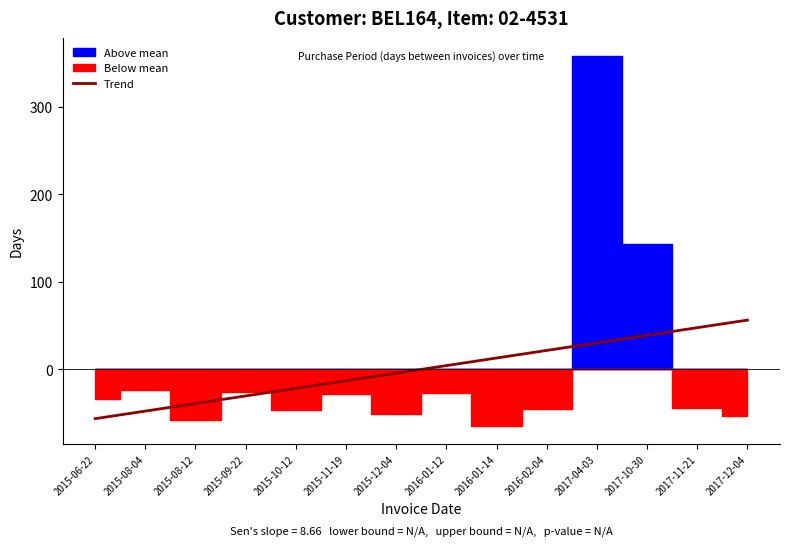

What is the lowest value of the Trend series?

-56.3